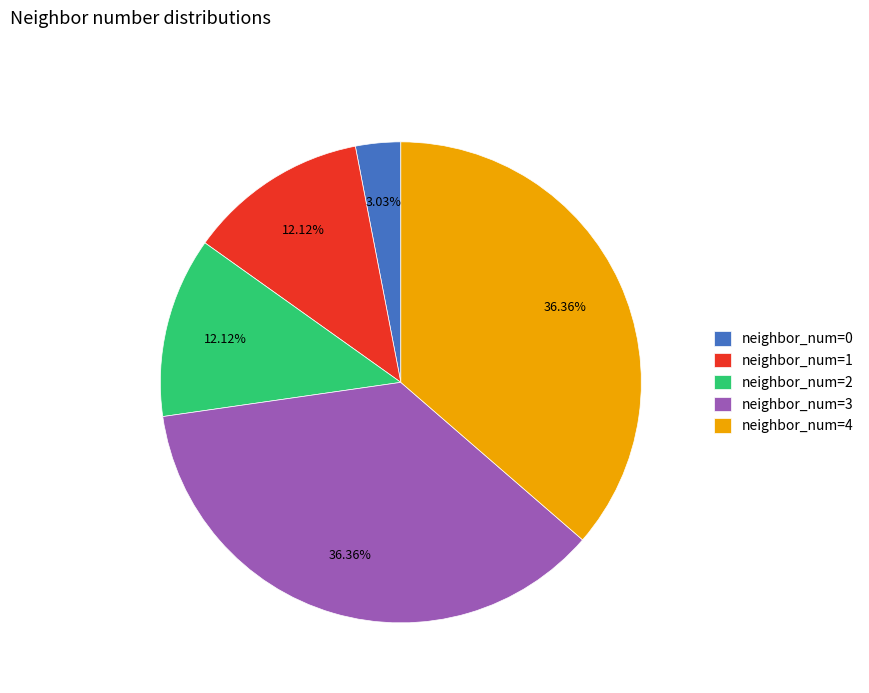

To the nearest percent, what portion does neighbor_num=4 represent?

36%